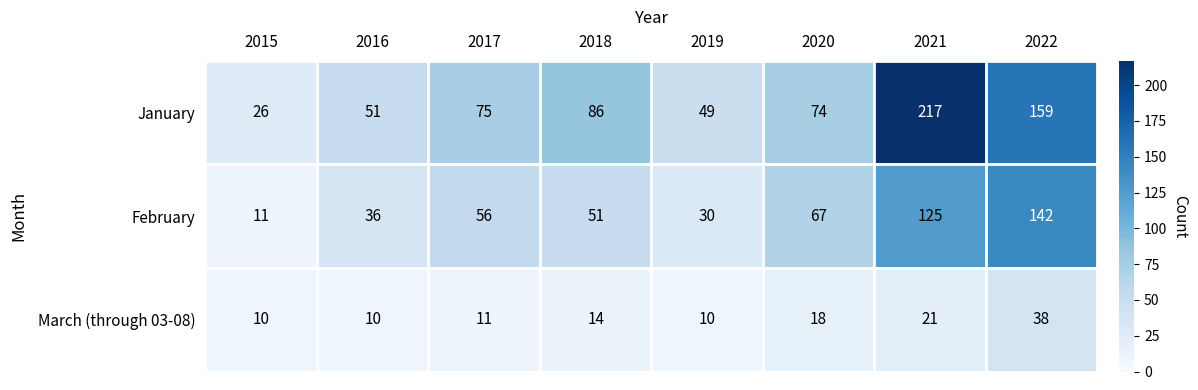

Between 2017 and 2018, which series saw the biggest shift?

January